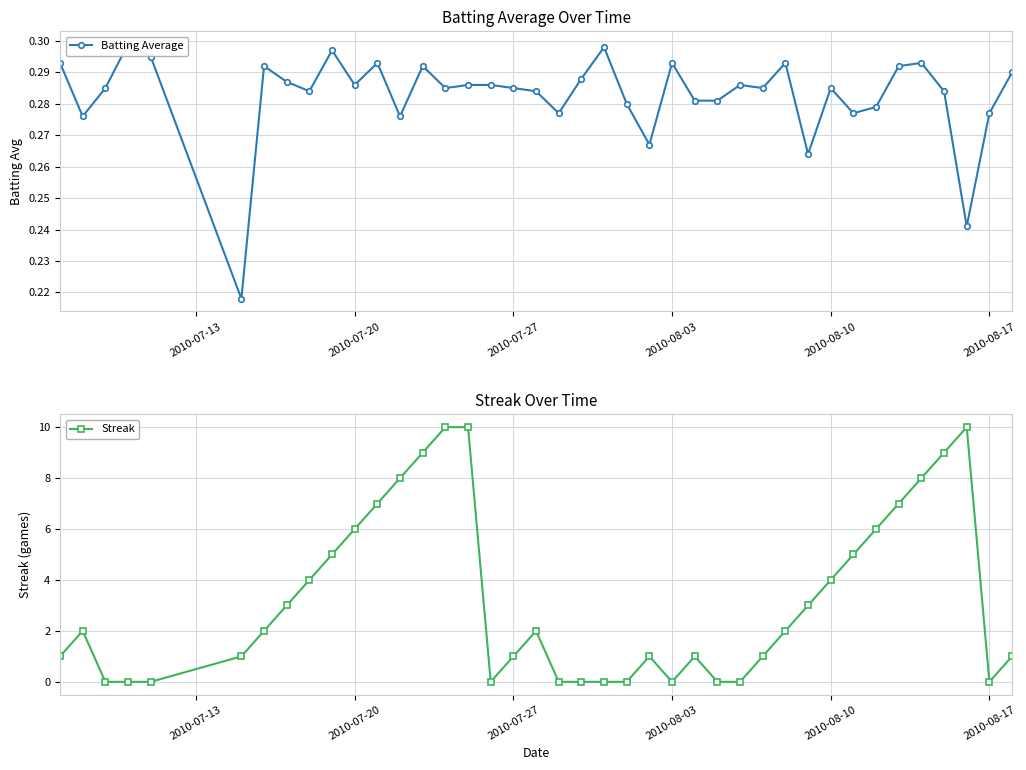

Reading right to left, list all the values displayed in this chart.

Batting Average: 0.3	0.3	0.2	0.3	0.3	0.3	0.3	0.3	0.3	0.3	0.3	0.3	0.3	0.3	0.3	0.3	0.3	0.3	0.3	0.3	0.3	0.3	0.3	0.3	0.3	0.3	0.3	0.3	0.3	0.3	0.3	0.3	0.3	0.3	0.2	0.3	0.3	0.3	0.3	0.3
Streak: 1.0	0.0	10.0	9.0	8.0	7.0	6.0	5.0	4.0	3.0	2.0	1.0	0.0	0.0	1.0	0.0	1.0	0.0	0.0	0.0	0.0	2.0	1.0	0.0	10.0	10.0	9.0	8.0	7.0	6.0	5.0	4.0	3.0	2.0	1.0	0.0	0.0	0.0	2.0	1.0